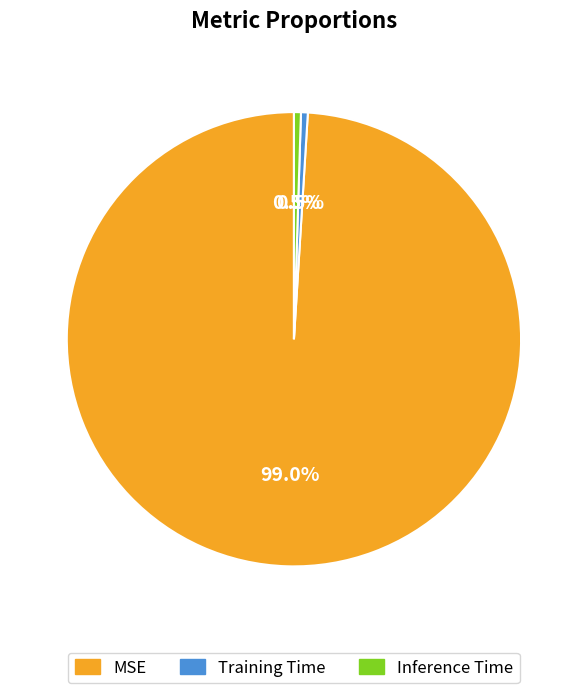

Count the number of slices in the pie.

3